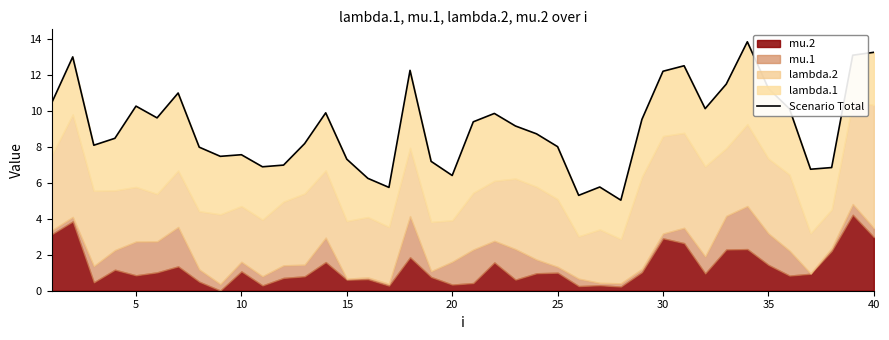

How many points are lower than both their immediate neighbors (excluding endpoints)?

10